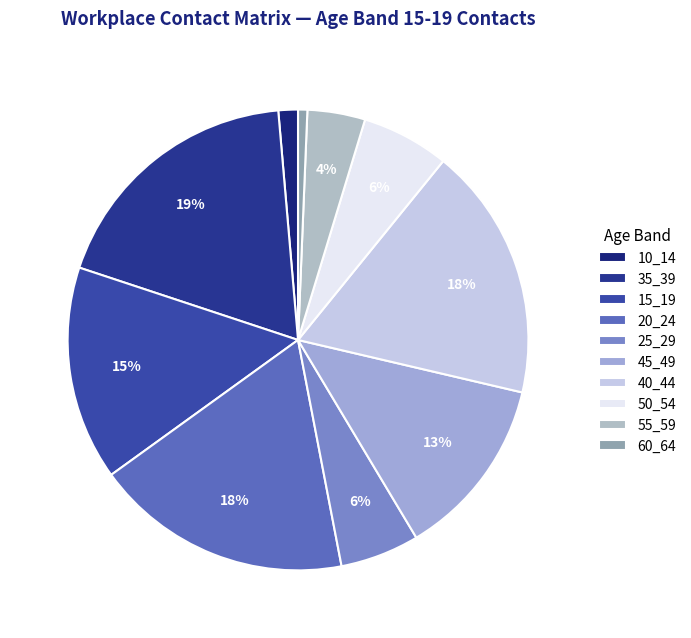

How many segments does this pie chart have?

10